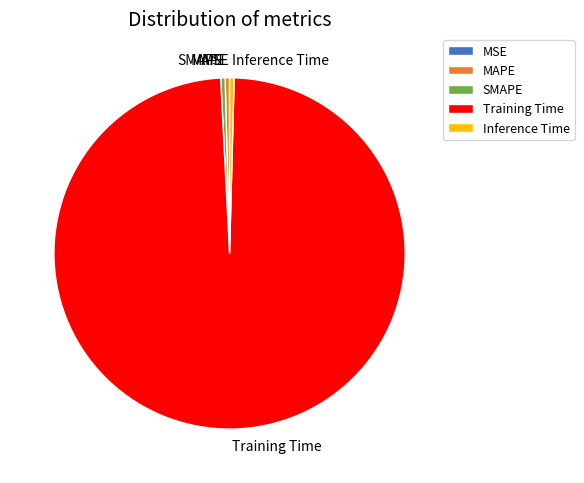

Which category accounts for the majority?

Training Time